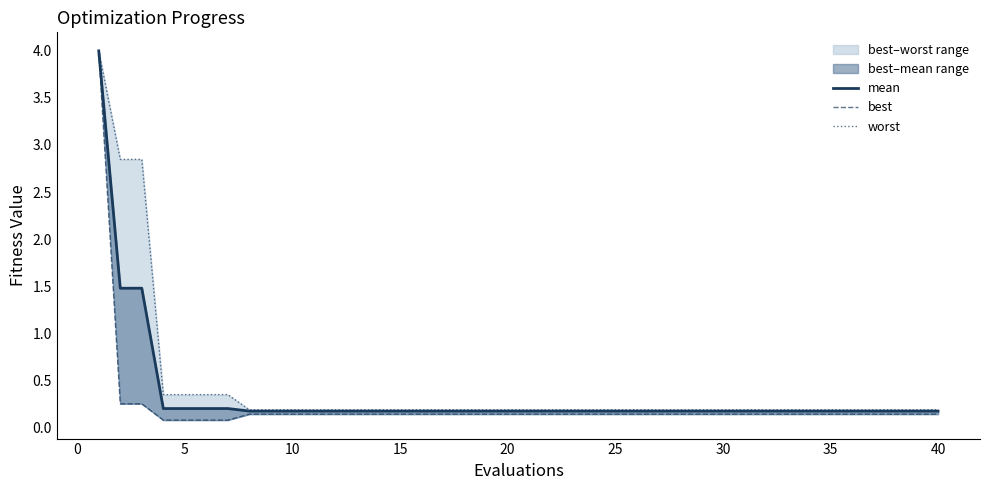

What is the difference between the maximum and minimum values in the worst series?

3.8